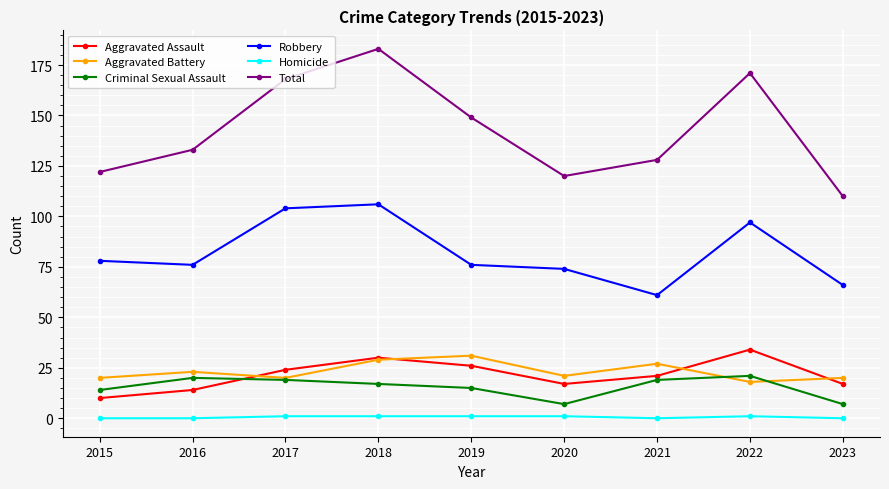

The value of Total at 2019 is 149. True or false?

True